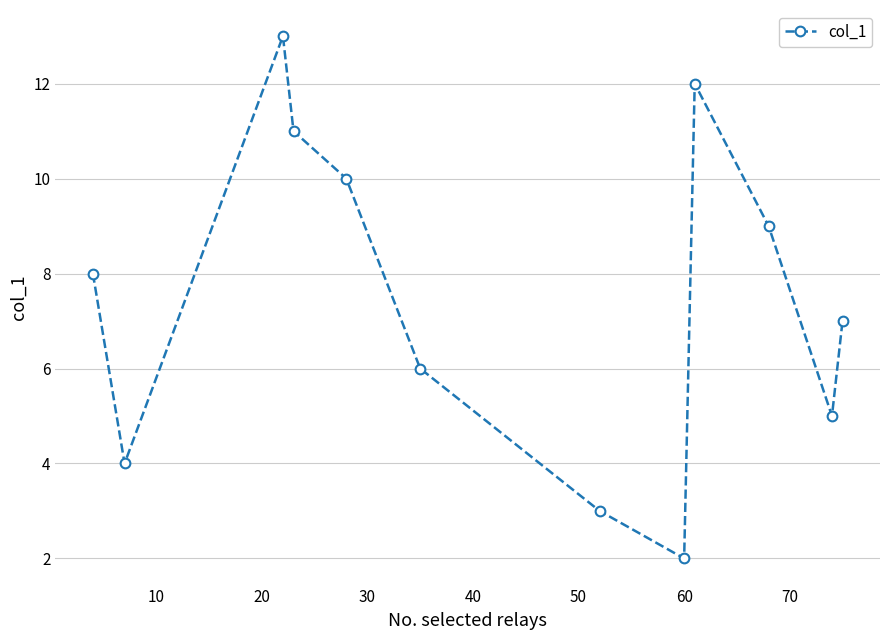

What is the maximum value shown in the chart?

13.0